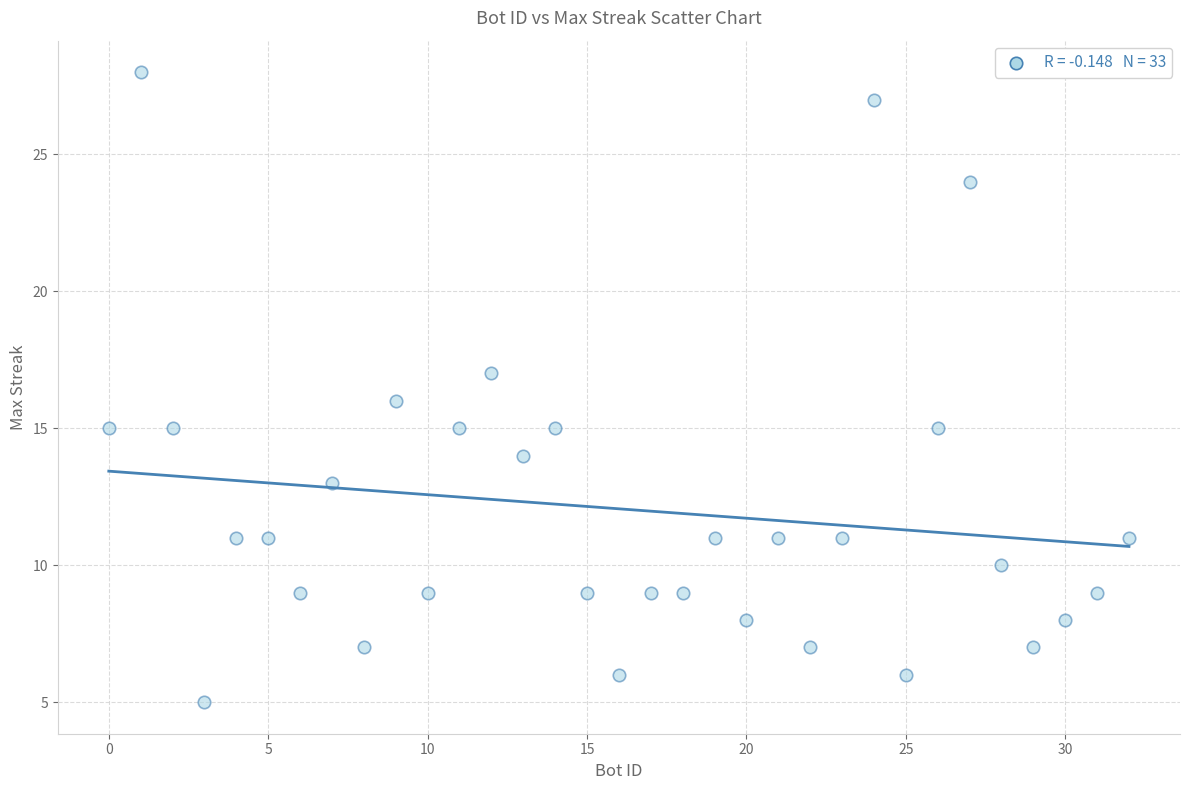

What is the range of Y values (max minus min)?

23